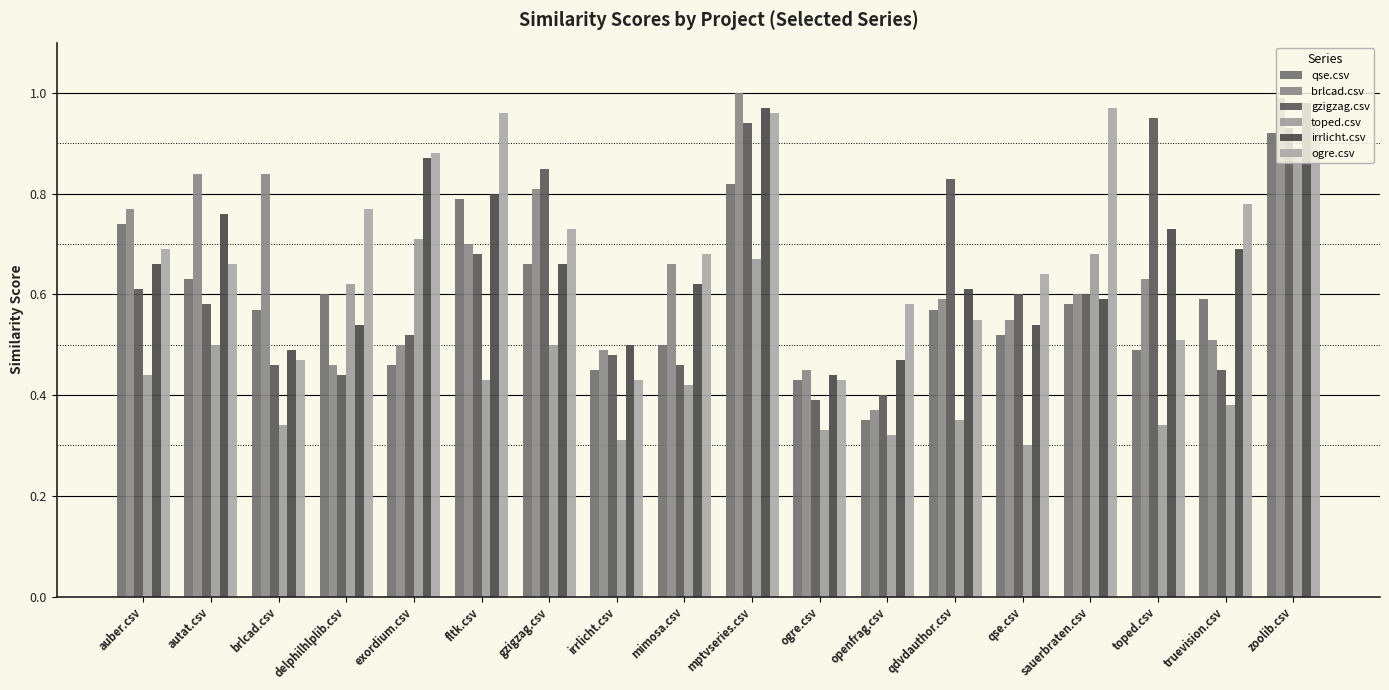

How many series are shown in this chart?

6